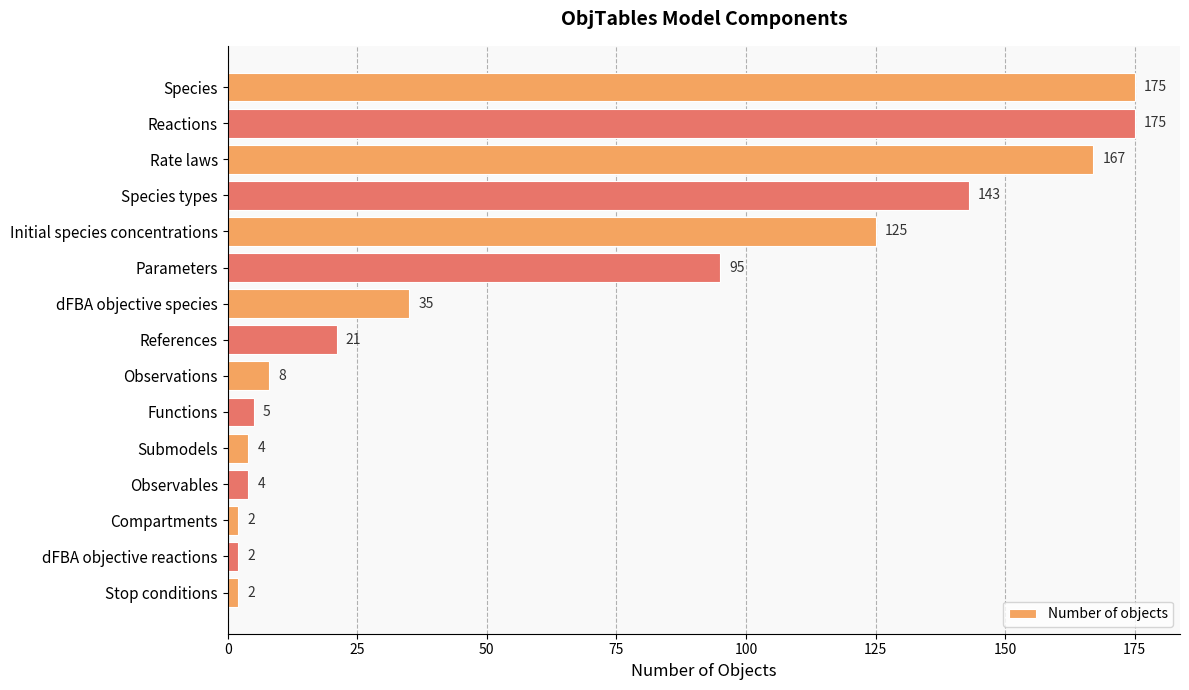

What is the maximum value shown in the chart?

175